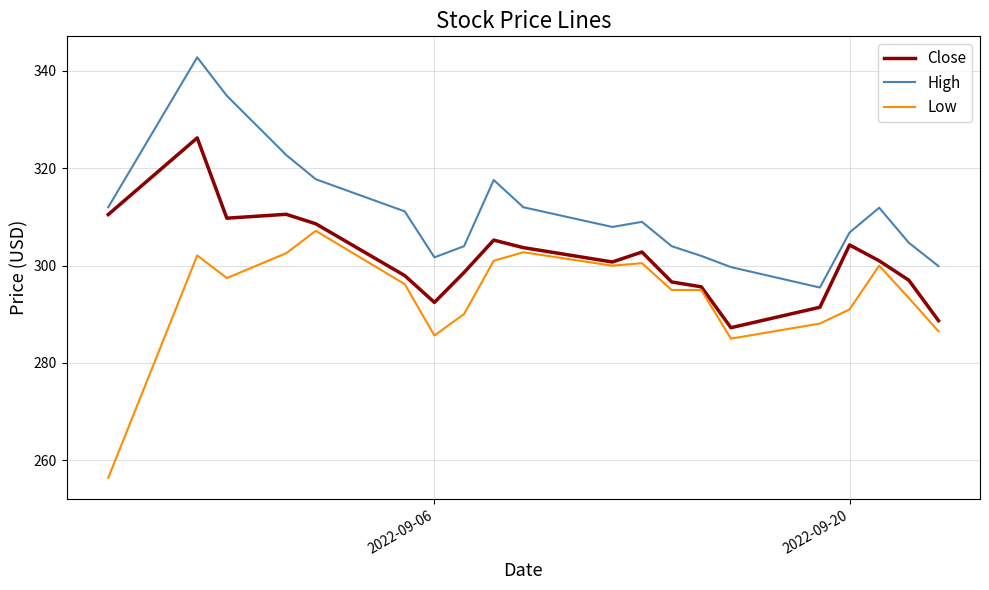

What is the difference between the maximum and second lowest values in the Low series?

22.1